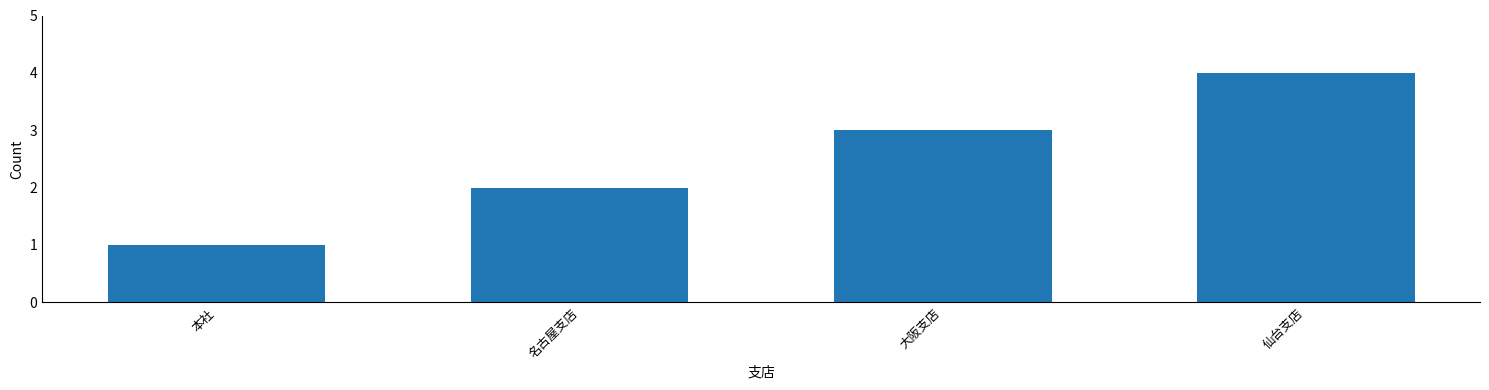

List the labels in order of value, smallest first.

本社, 名古屋支店, 大阪支店, 仙台支店